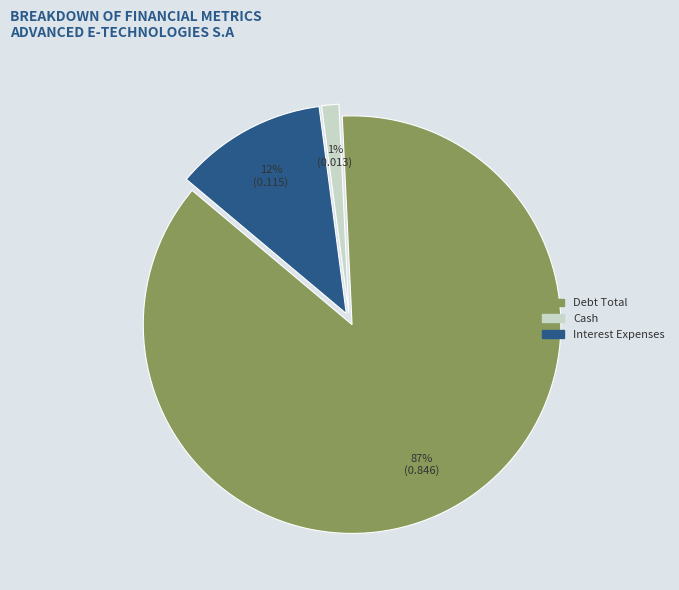

To the nearest percent, what is the difference between the largest and smallest slice percentages?

86%